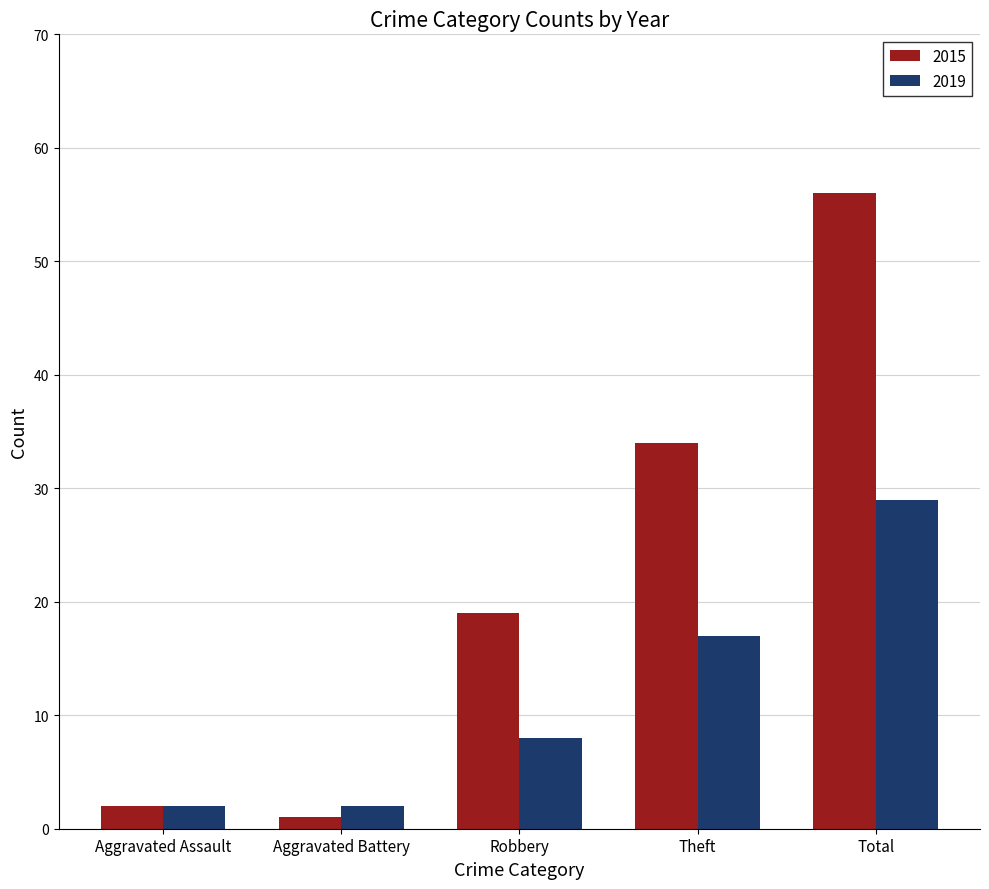

What is the difference between the highest and lowest values at Aggravated Battery?

1